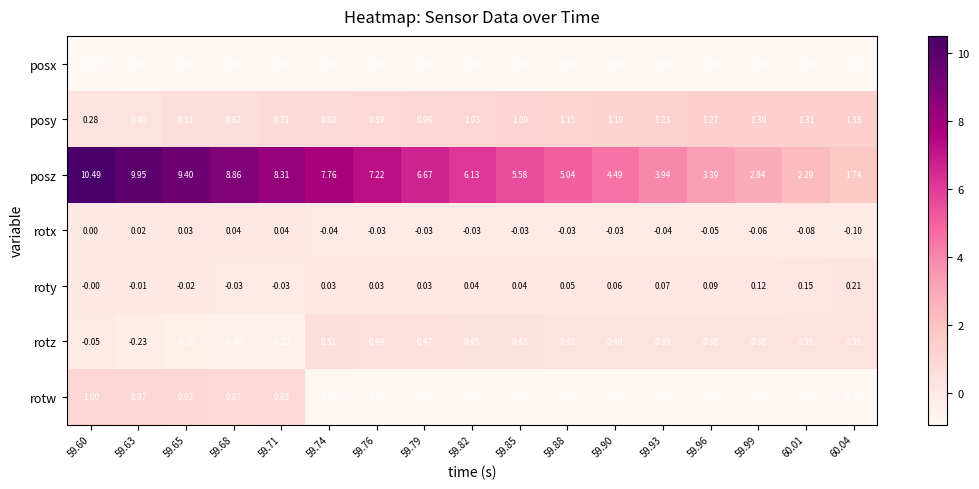

Which series has the largest total across all categories?

posz